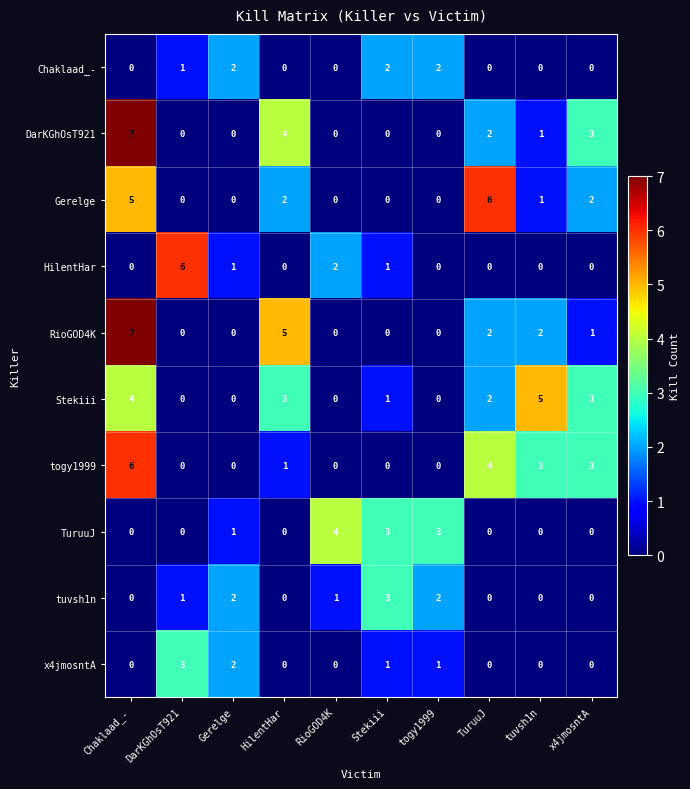

What is the difference between the highest and lowest values at RioGOD4K?

4